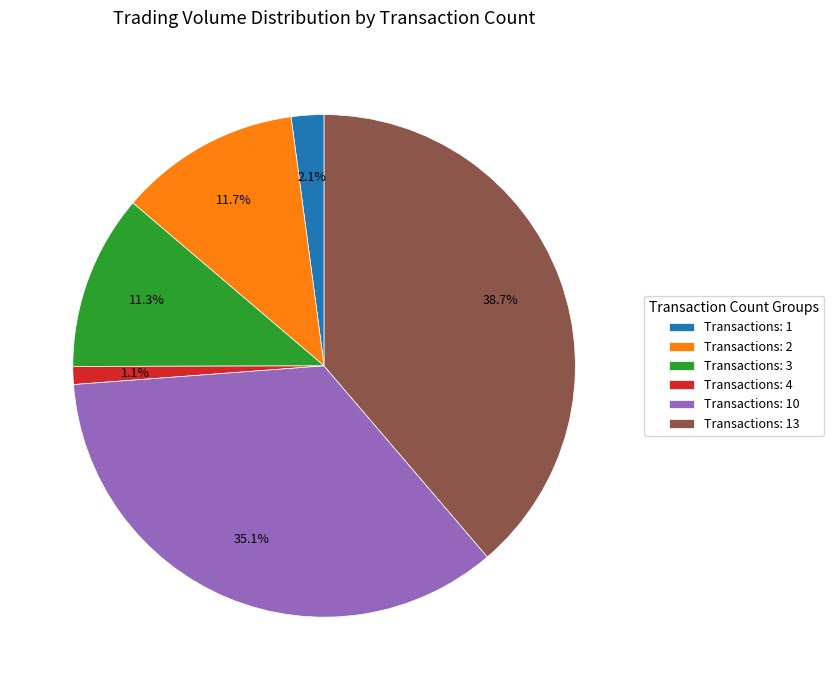

Does any single category account for the majority?

No